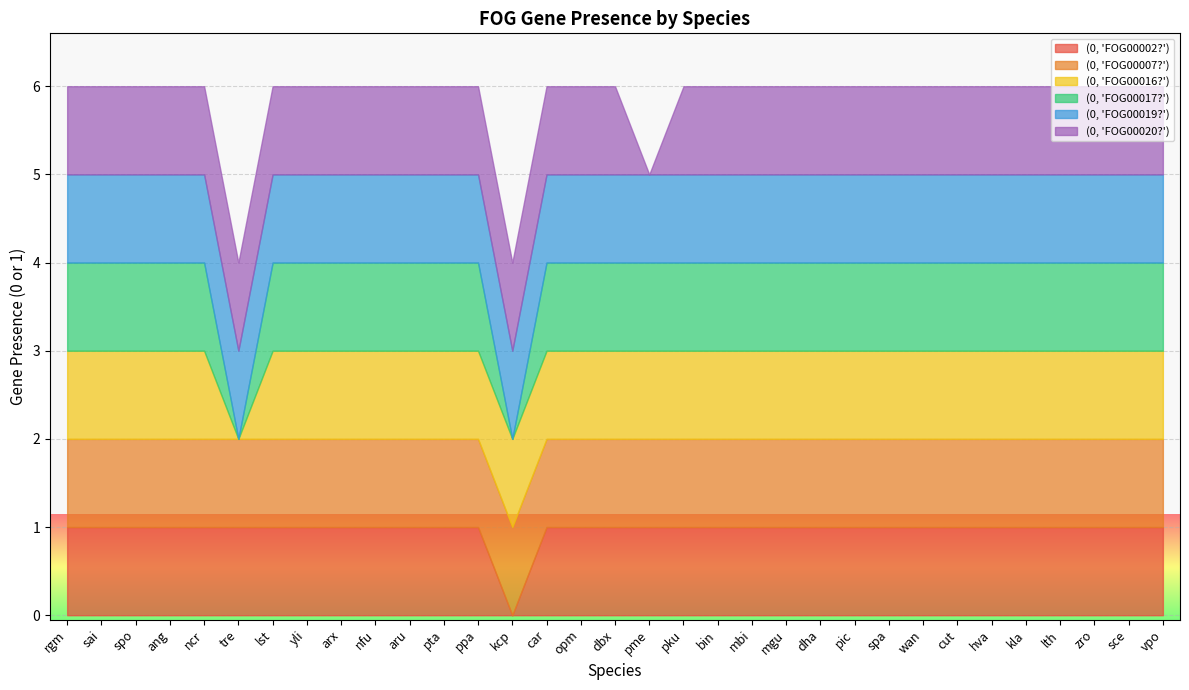

What is the difference between the maximum and minimum values in the (0, 'FOG00020?') series?

1